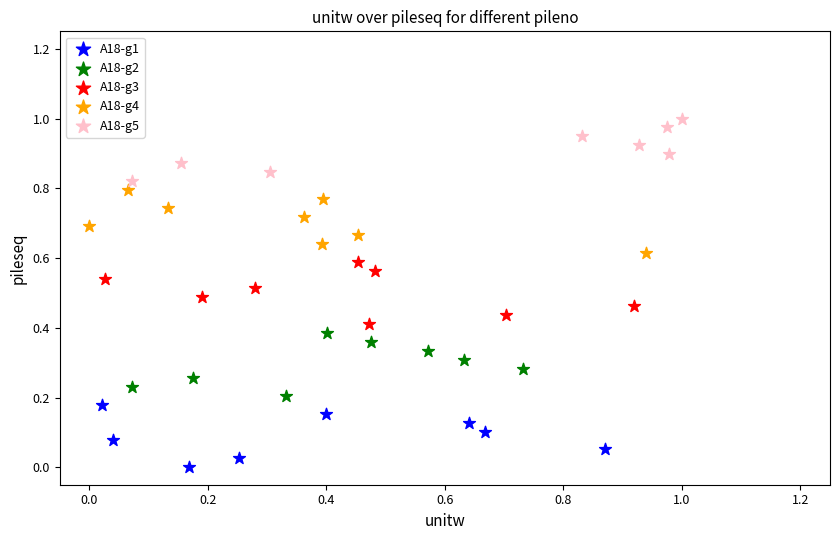

Which series contains the lowest Y value?

A18-g1